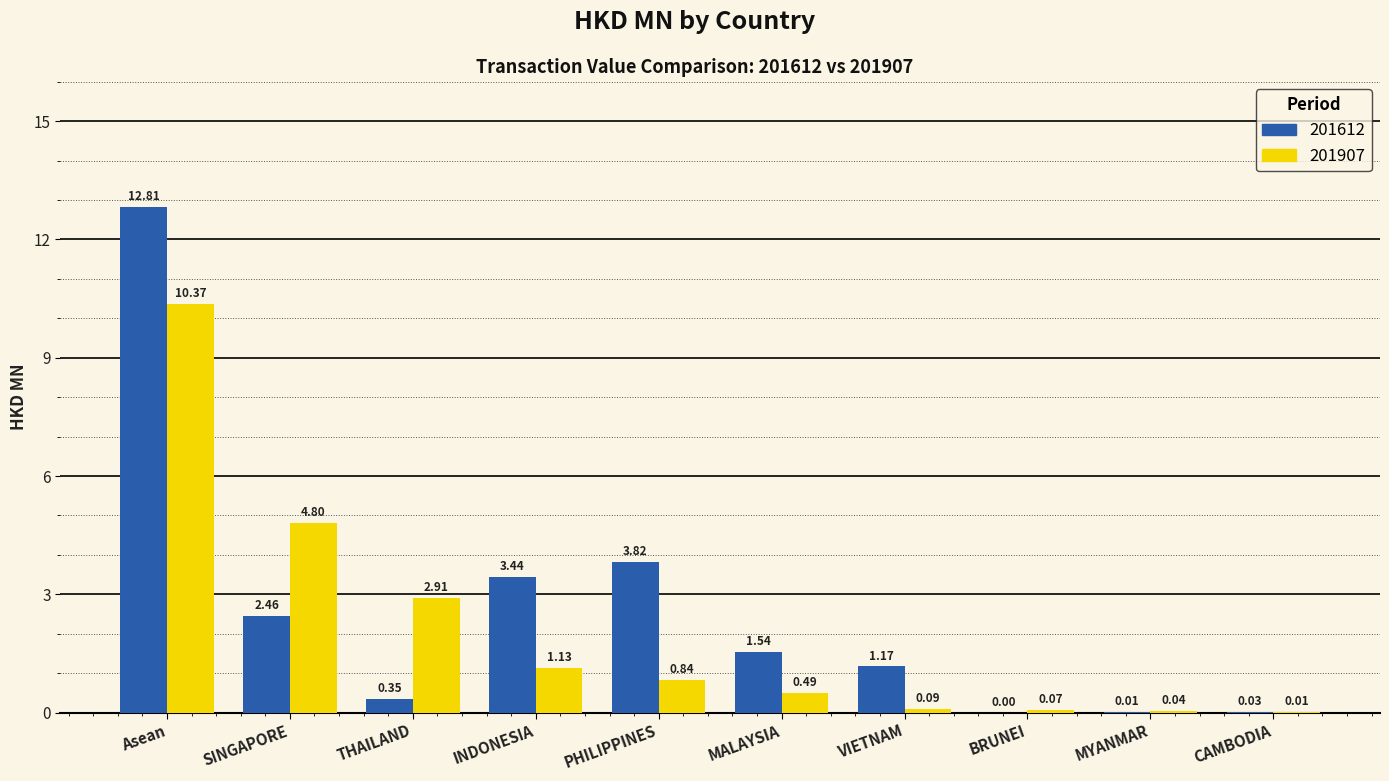

At which label is 201612 closest to 6?

PHILIPPINES